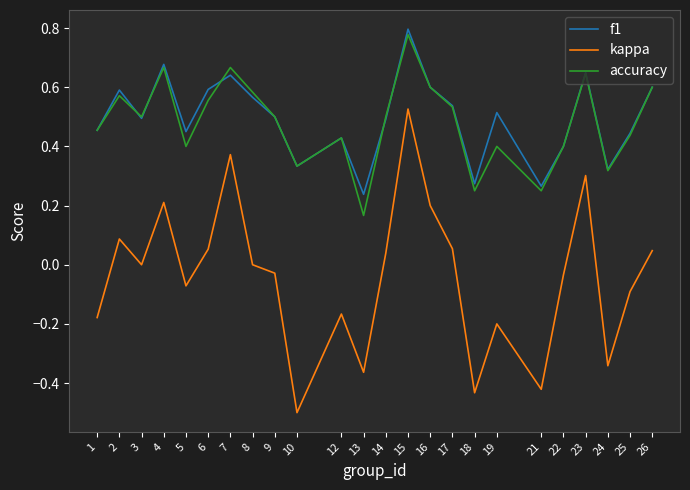

The accuracy series shows 0.4 at 22. True or false?

True